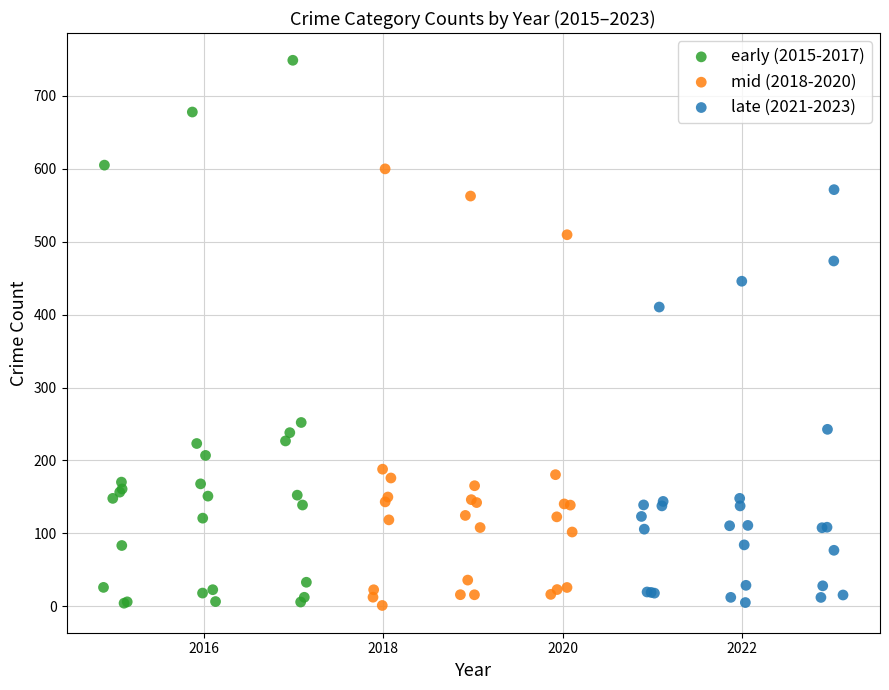

Which series contains the highest Y value?

early (2015-2017)